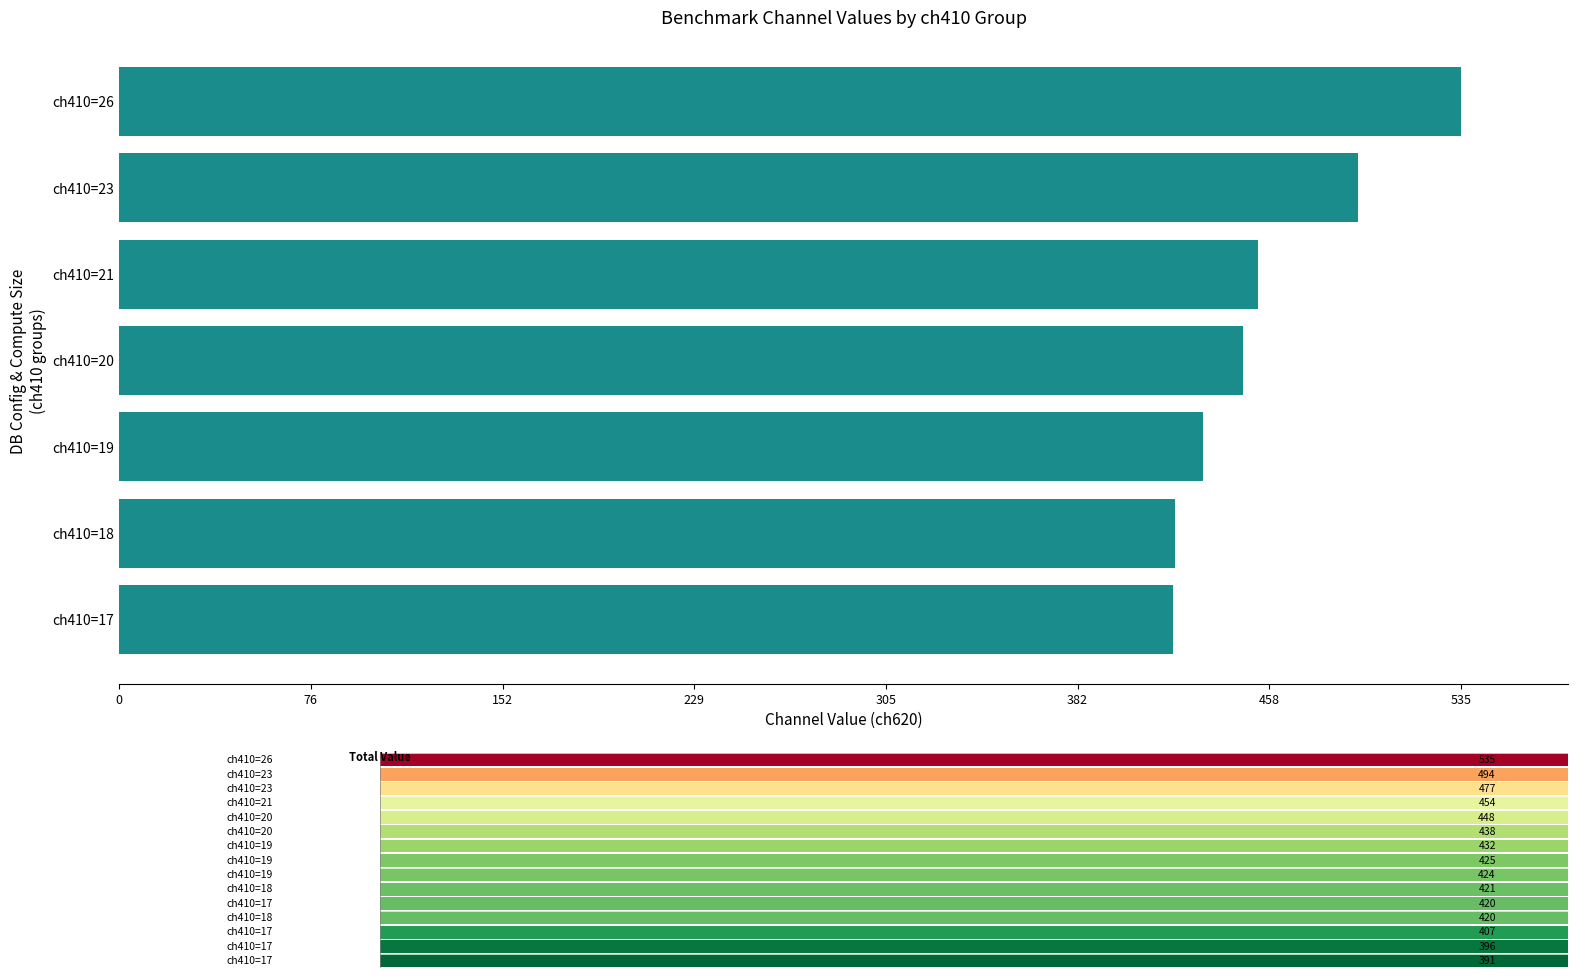

True or false: the data shows 285 at 13.

False